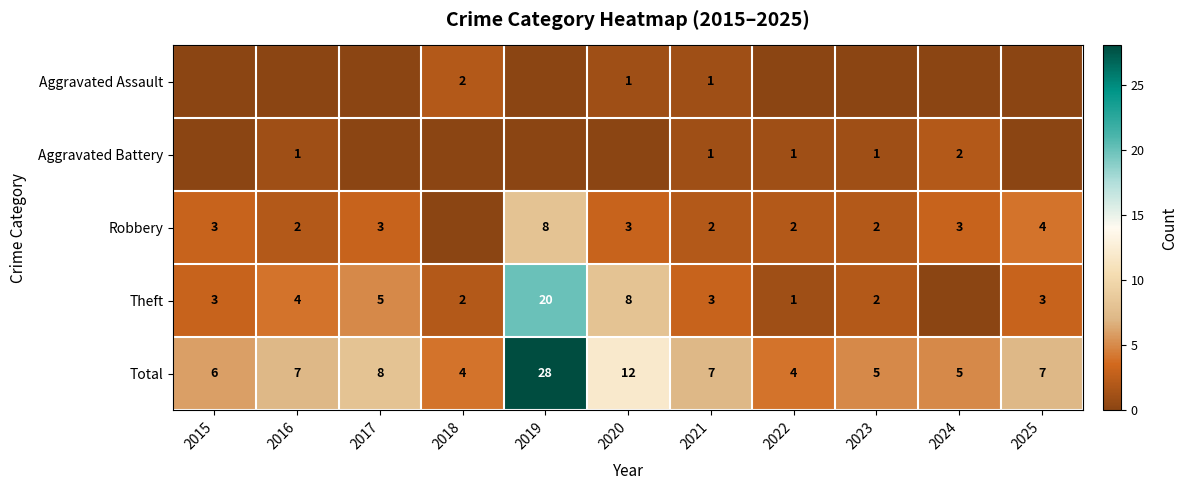

What is the greatest value displayed?

28